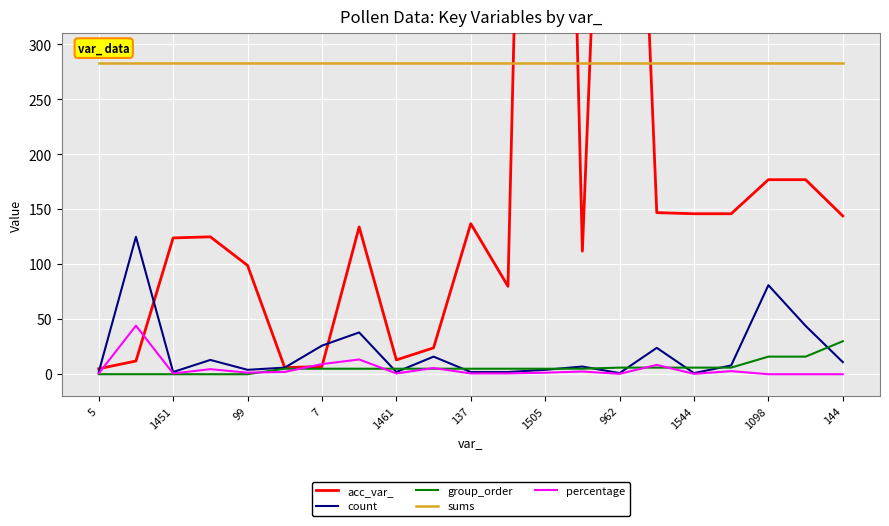

What is the sum of all count values?

419.0